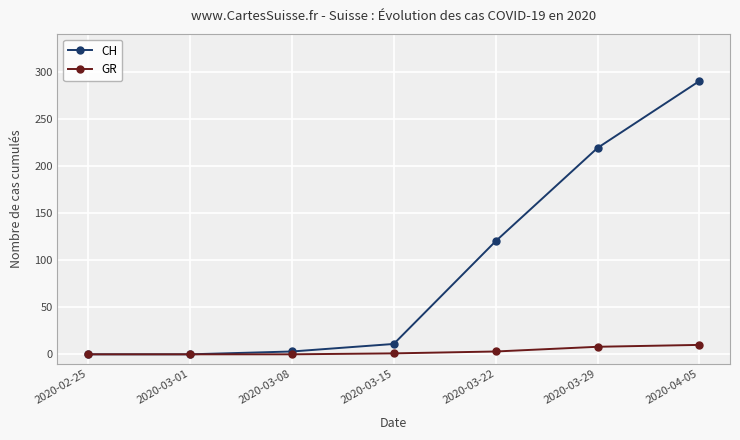

What is the highest value of the CH series?

290